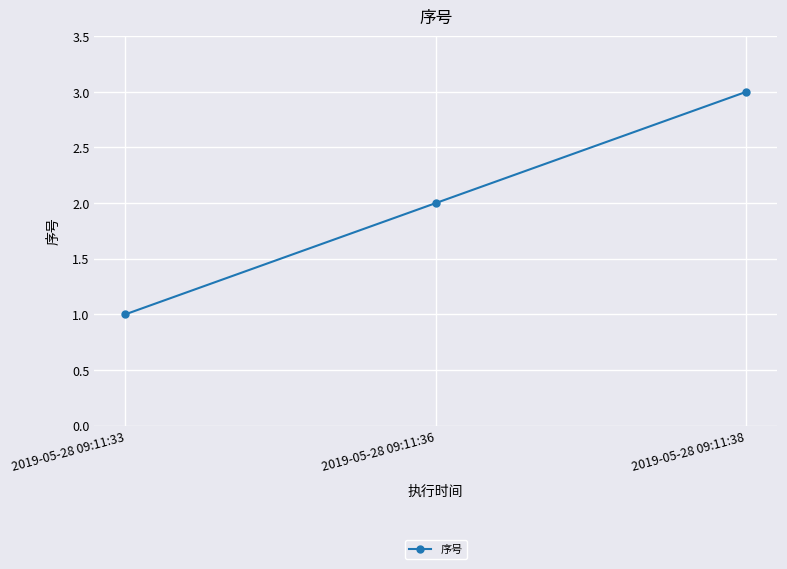

What is the difference between the maximum and second lowest values?

1